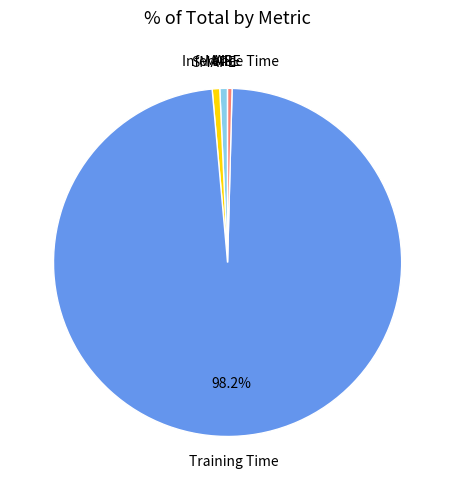

Which slice is the largest?

Training Time